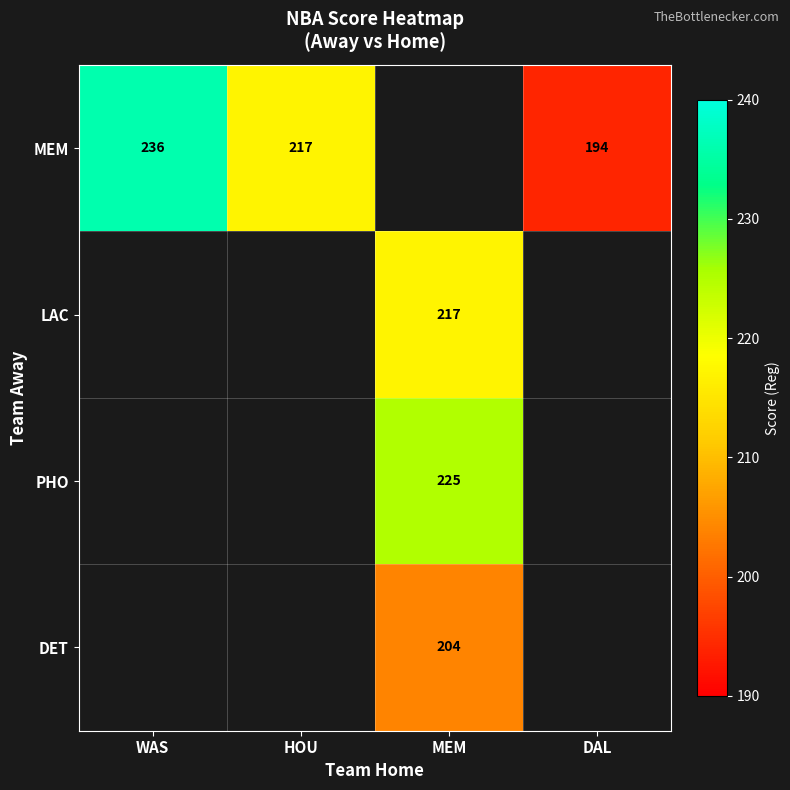

Is it true that DET equals 129 at MEM?

False